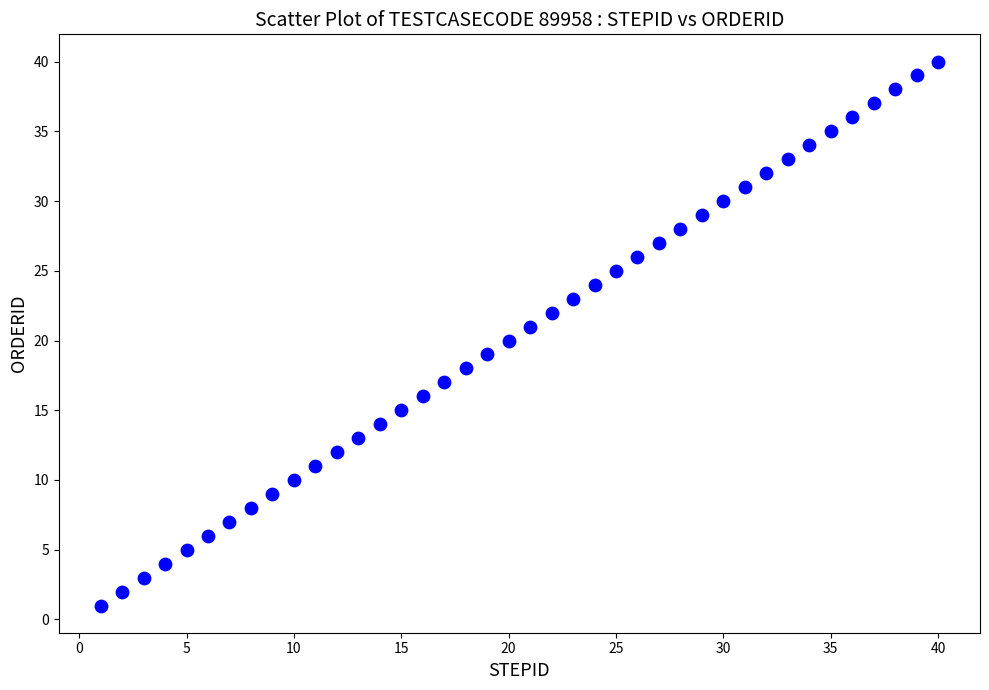

What is the range of X values (max minus min)?

39